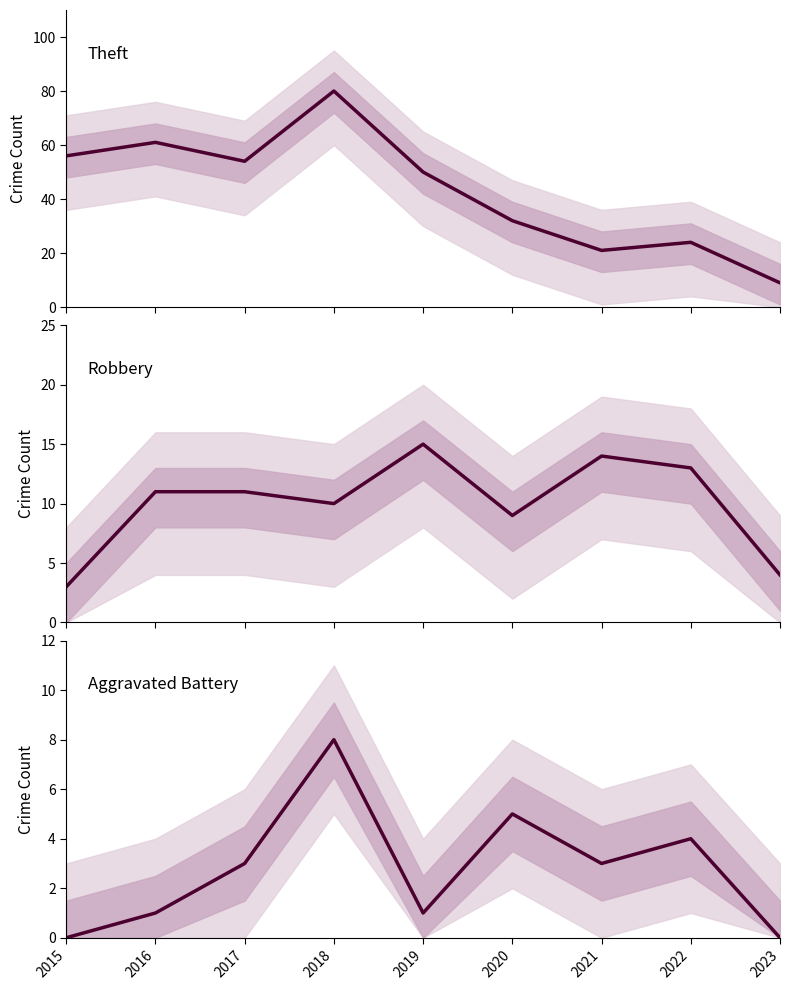

Reading left to right, what are all the values shown in this chart?

Theft: 2015=56	2016=61	2017=54	2018=80	2019=50	2020=32	2021=21	2022=24	2023=9
Robbery: 2015=3	2016=11	2017=11	2018=10	2019=15	2020=9	2021=14	2022=13	2023=4
Aggravated Battery: 2015=0	2016=1	2017=3	2018=8	2019=1	2020=5	2021=3	2022=4	2023=0